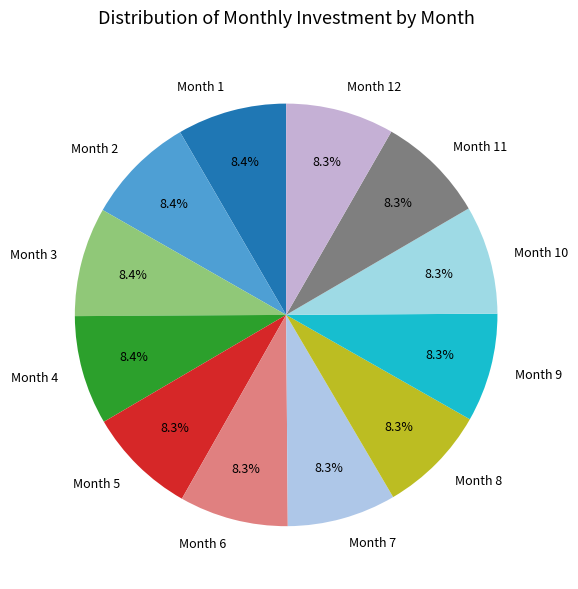

Is Month 8 the majority of the pie?

No